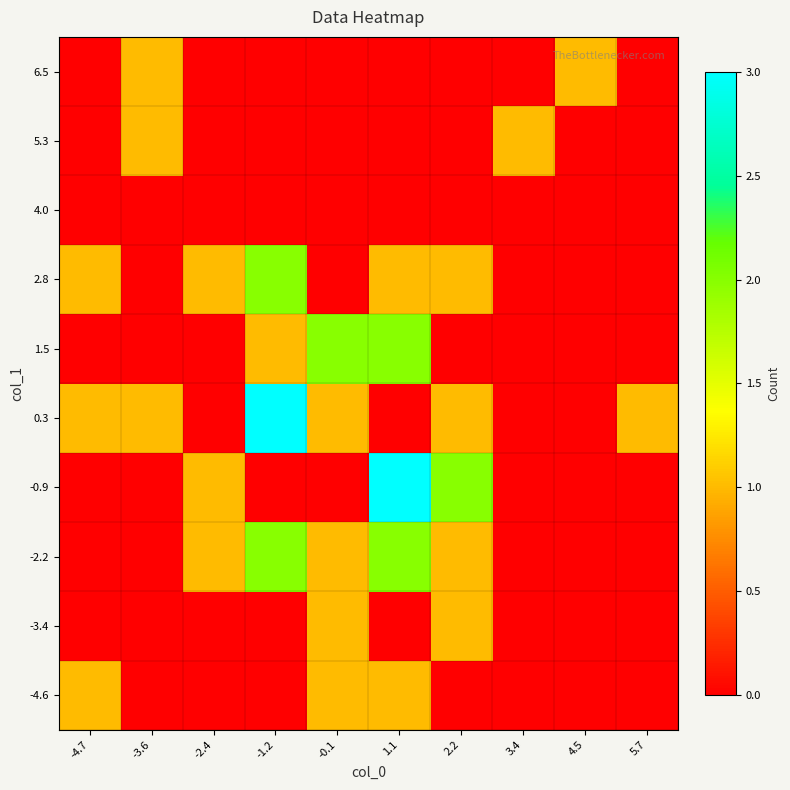

What is the spread (max minus min) of values at 2.2?

2